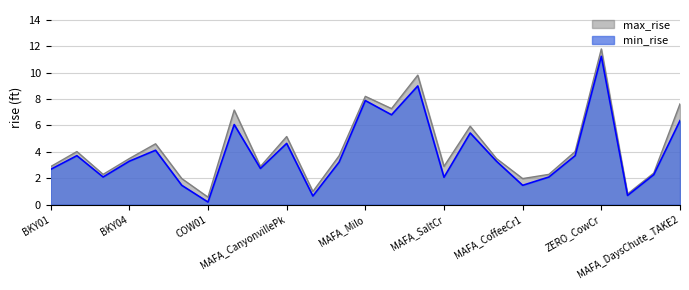

Which category has the highest value across all series?

ZERO_CowCr